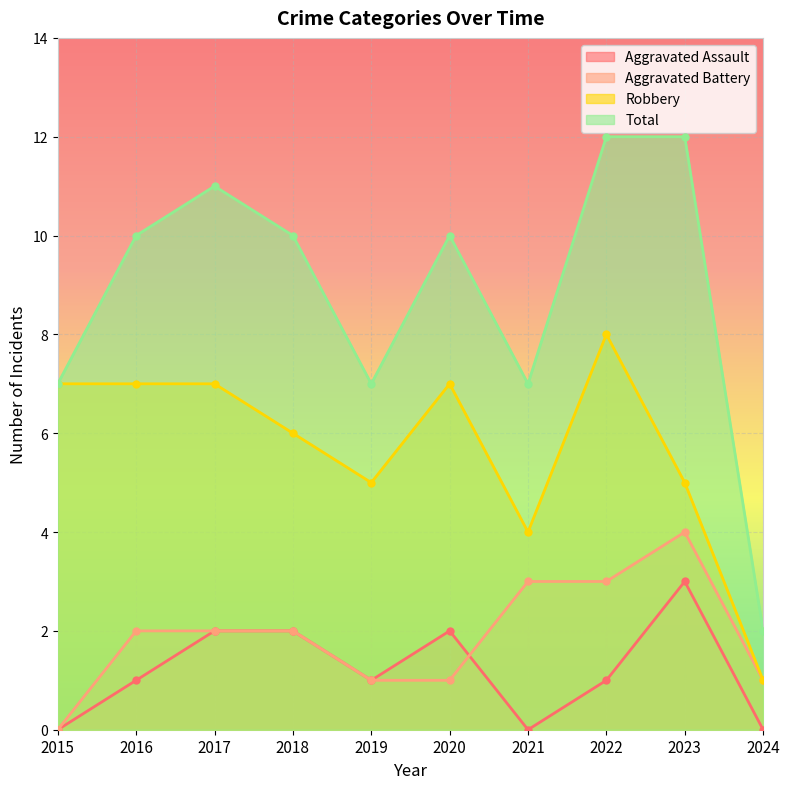

What is the value of the Aggravated Assault point at the 4th from the left?

2